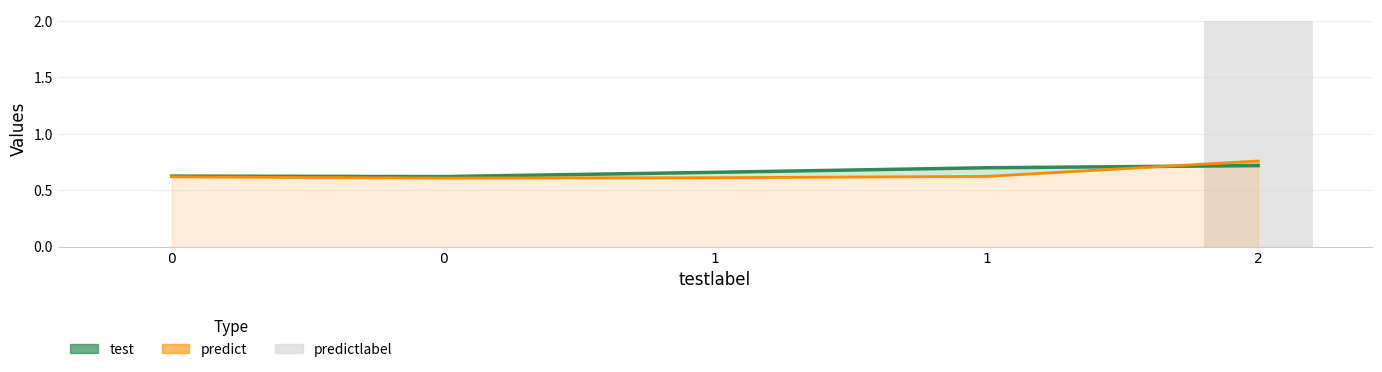

What is the difference between the test values at 2 and 0?

0.1